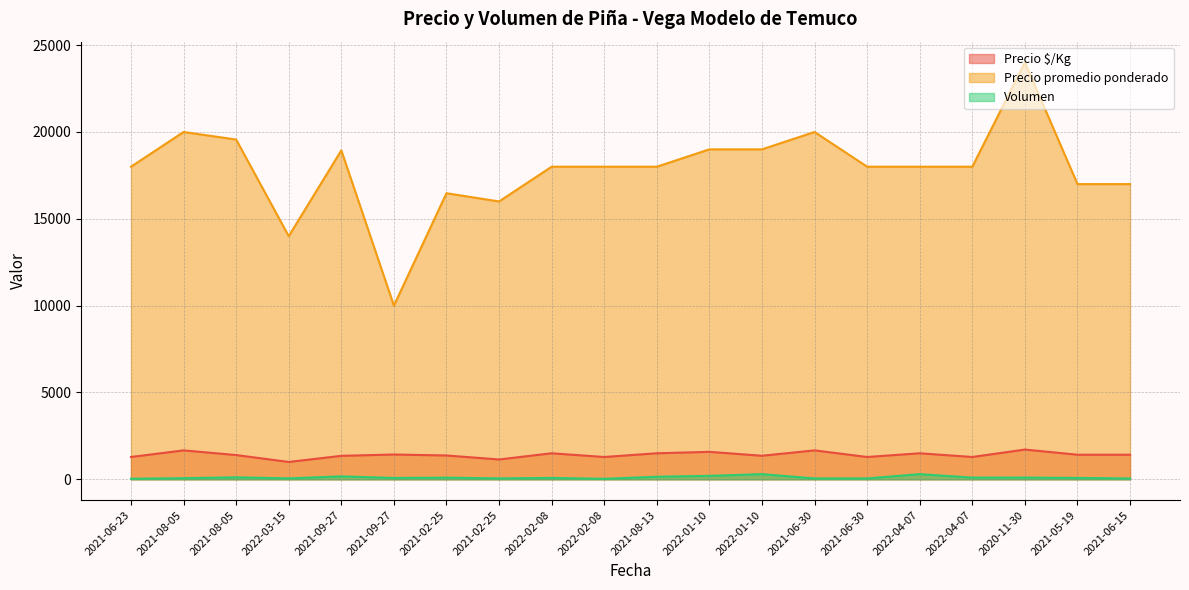

What is the greatest value displayed?

24000